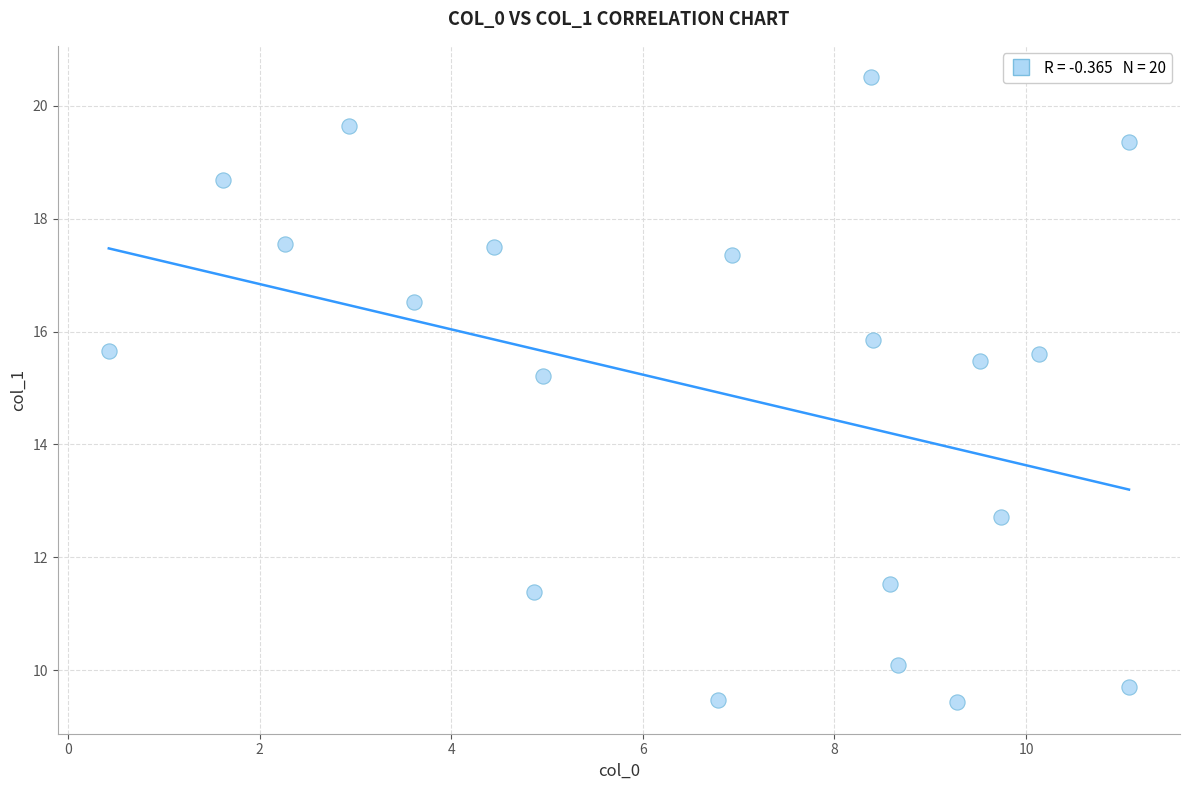

What is the range of X values (max minus min)?

10.6